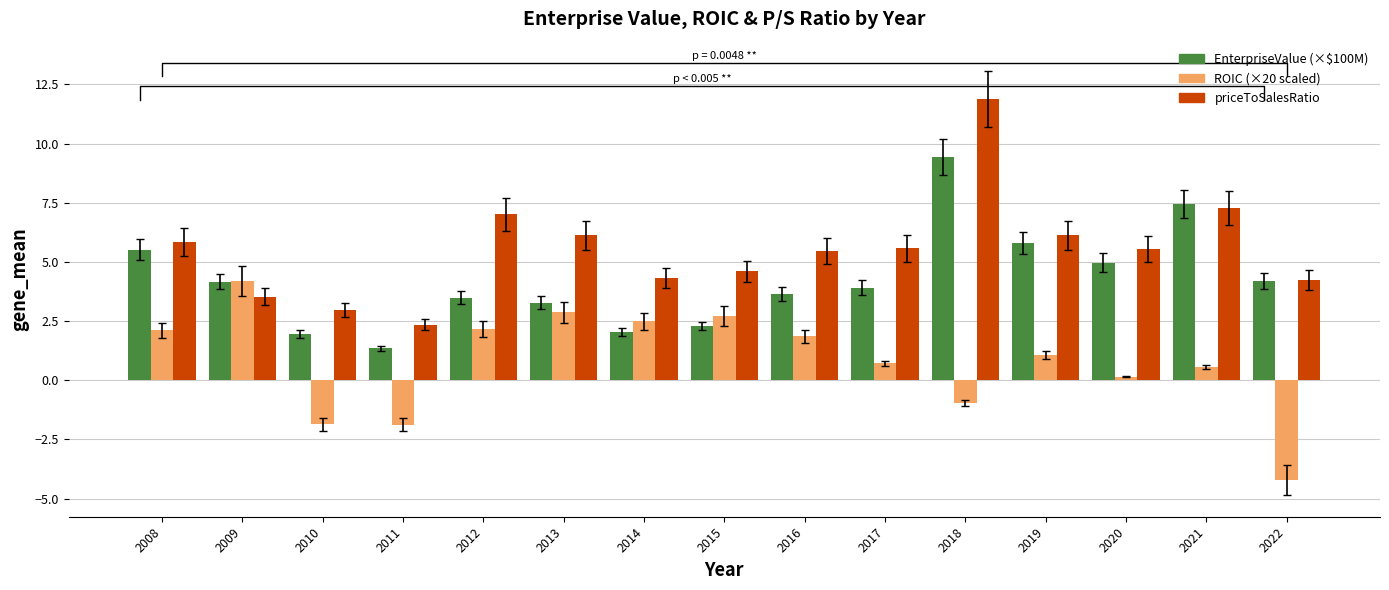

Is the value of EnterpriseValue (×$100M) at 2008 greater than the value of priceToSalesRatio at 2020?

No